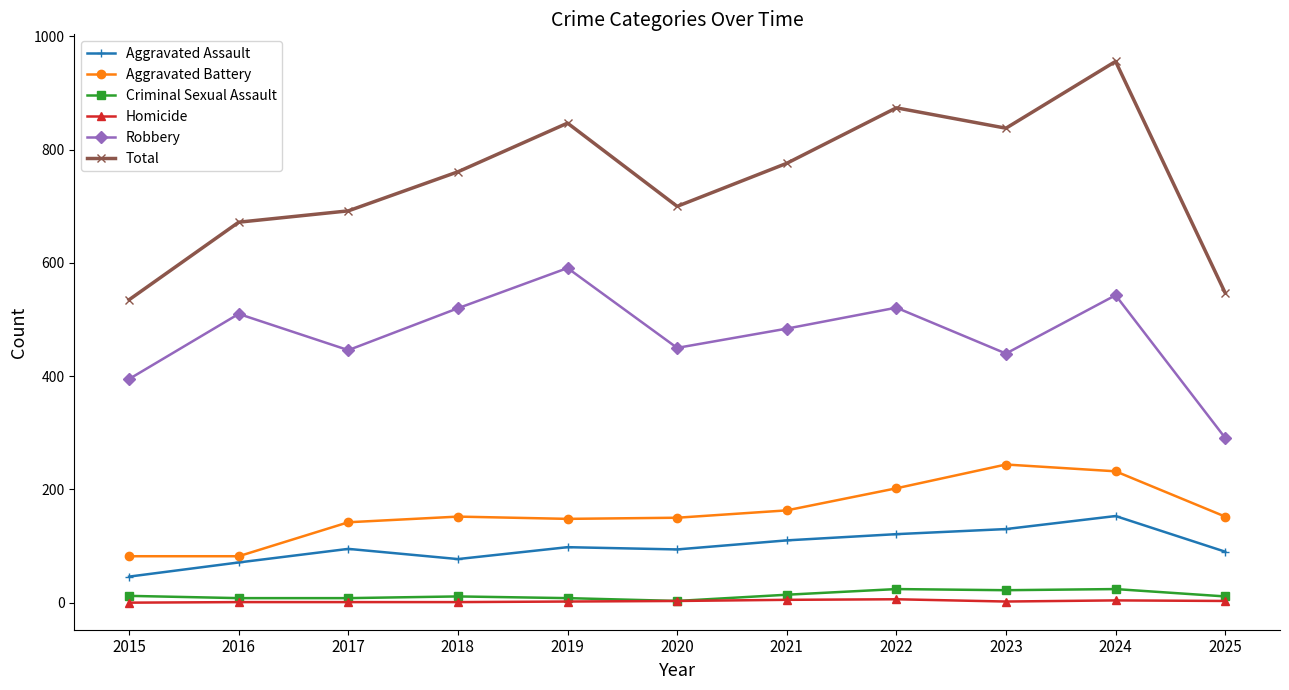

The value of Robbery at 2021 is 204. True or false?

False